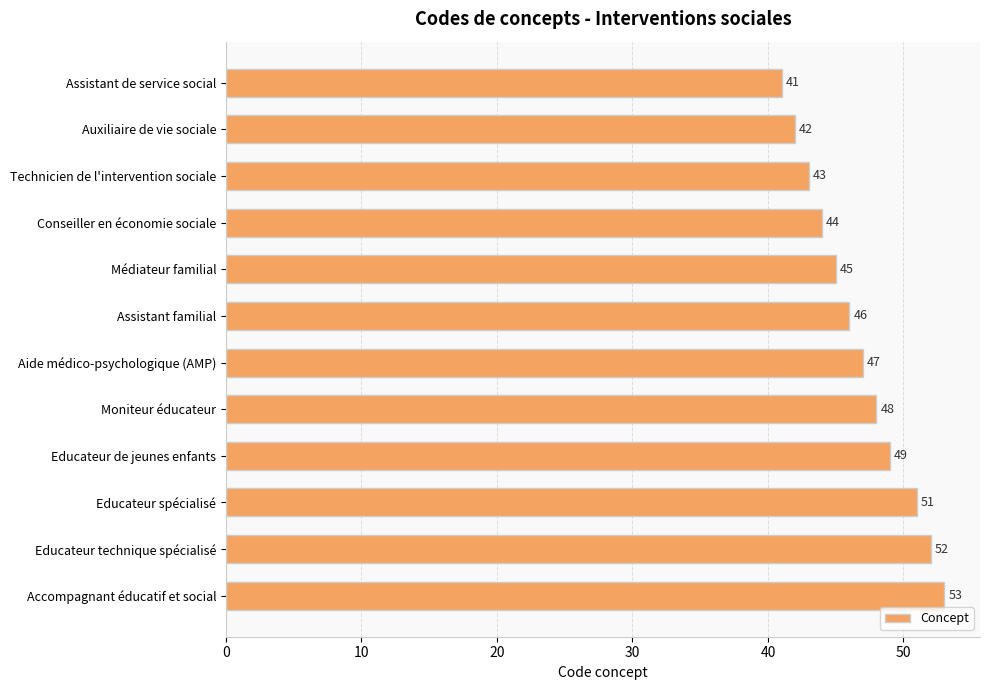

List the labels in order of value, largest first.

Accompagnant éducatif et social, Educateur technique spécialisé, Educateur spécialisé, Educateur de jeunes enfants, Moniteur éducateur, Aide médico-psychologique (AMP), Assistant familial, Médiateur familial, Conseiller en économie sociale, Technicien de l'intervention sociale, Auxiliaire de vie sociale, Assistant de service social